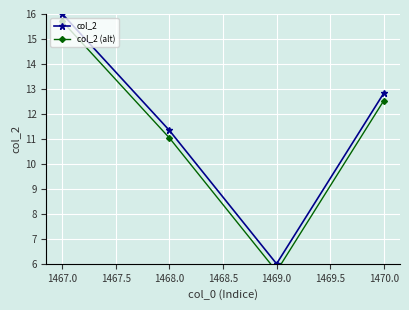

How many interior local valleys does the col_2 series have?

1